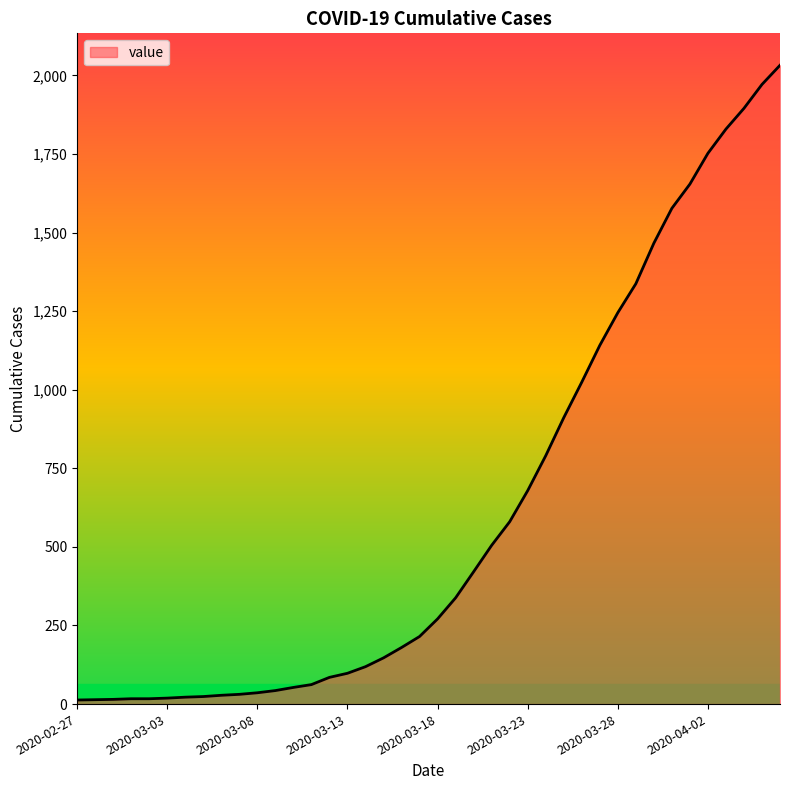

What is the greatest value displayed?

2032